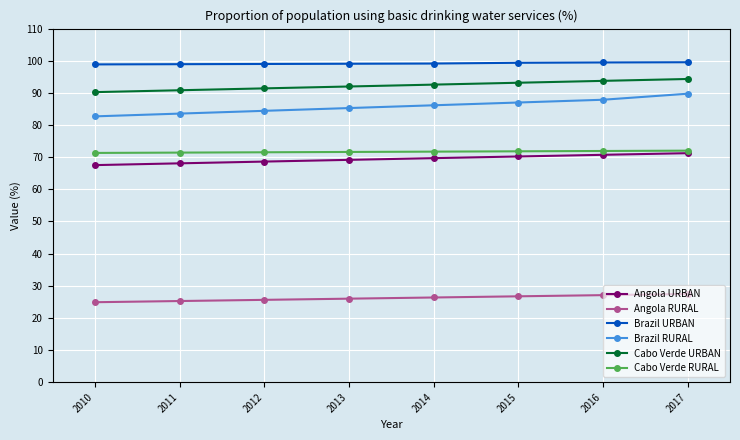

What is the value of the Brazil URBAN point at the 6th from the left?

99.4